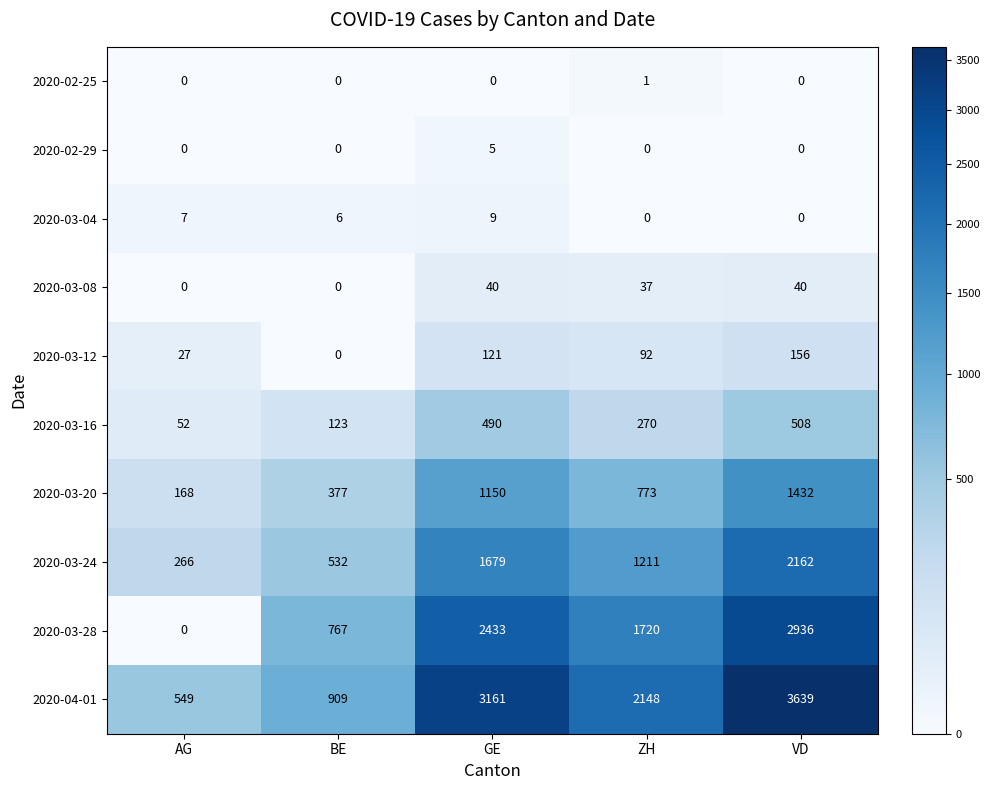

Which category has the highest value in the 2020-04-01 series?

VD